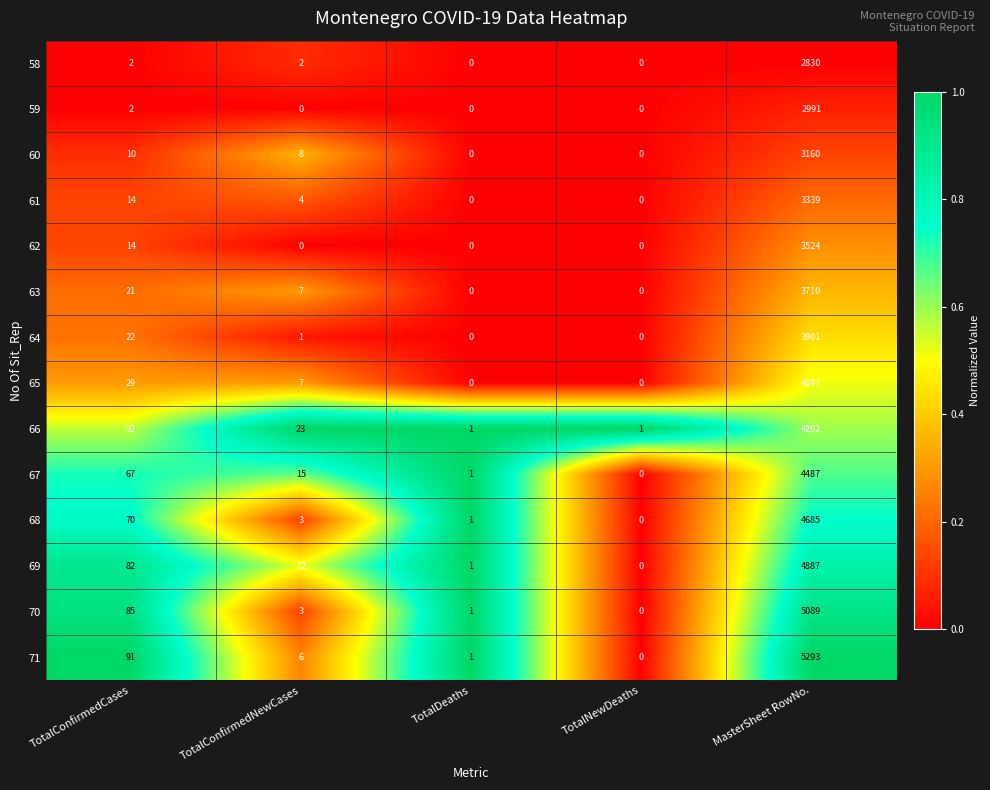

Is it true that 61 equals 1112 at MasterSheet RowNo.?

False